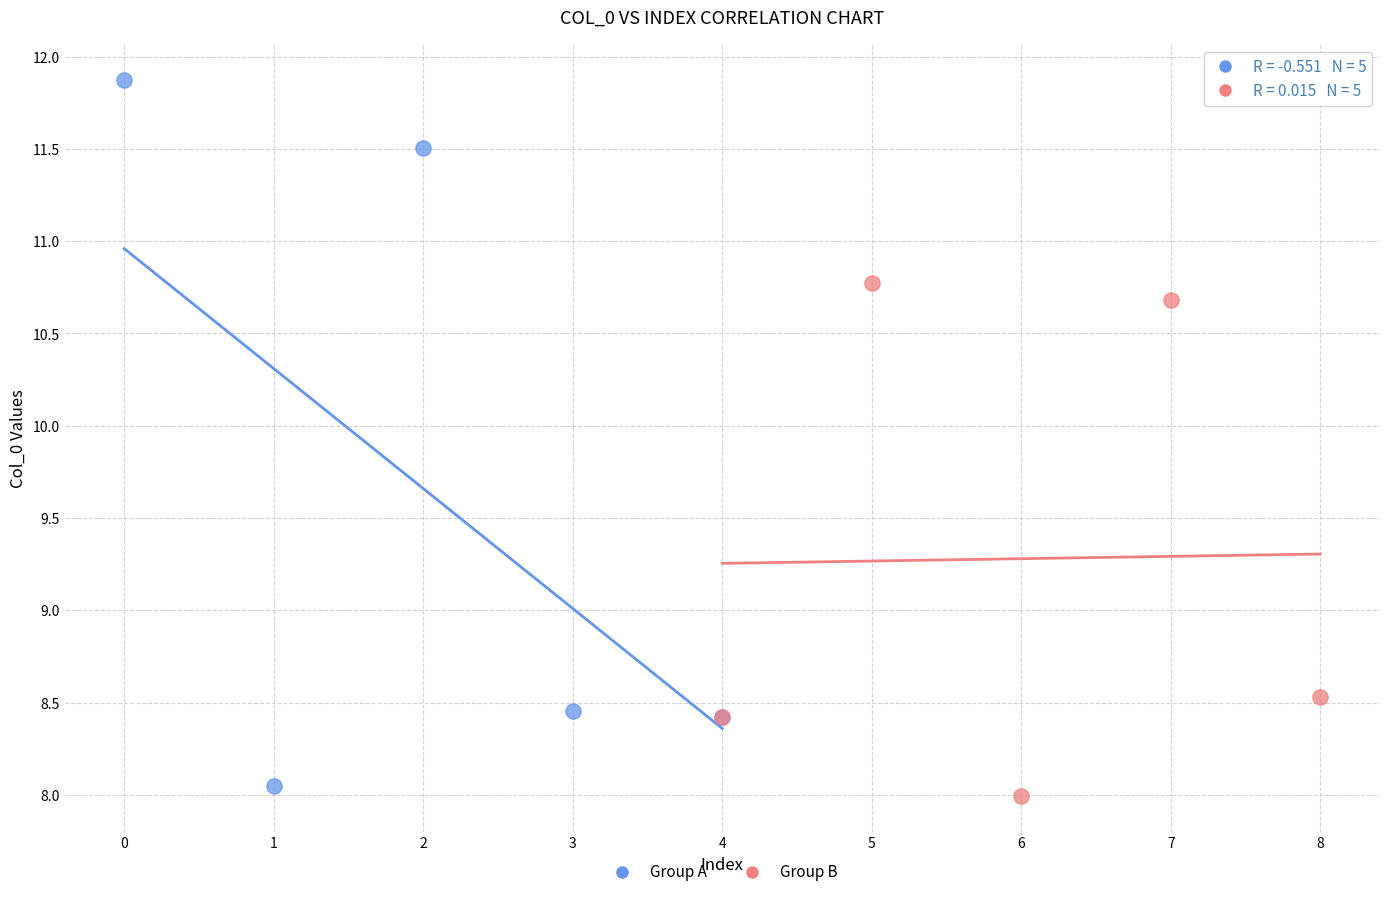

What are all the series names shown in the legend?

Group A, Group B